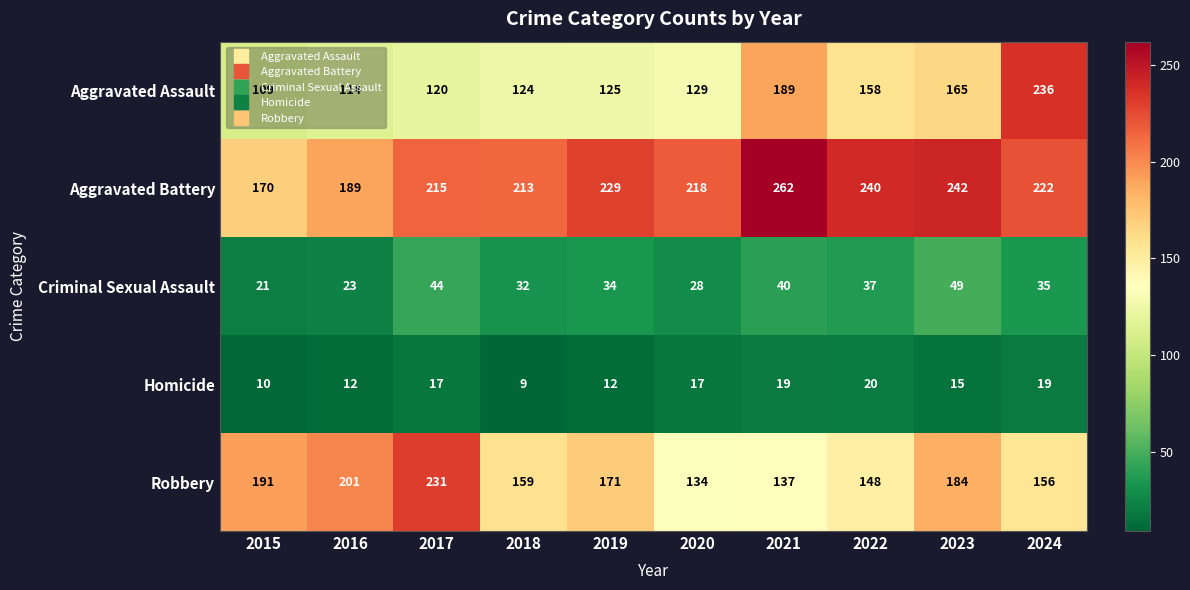

At how many categories does at least one series exceed 39?

10